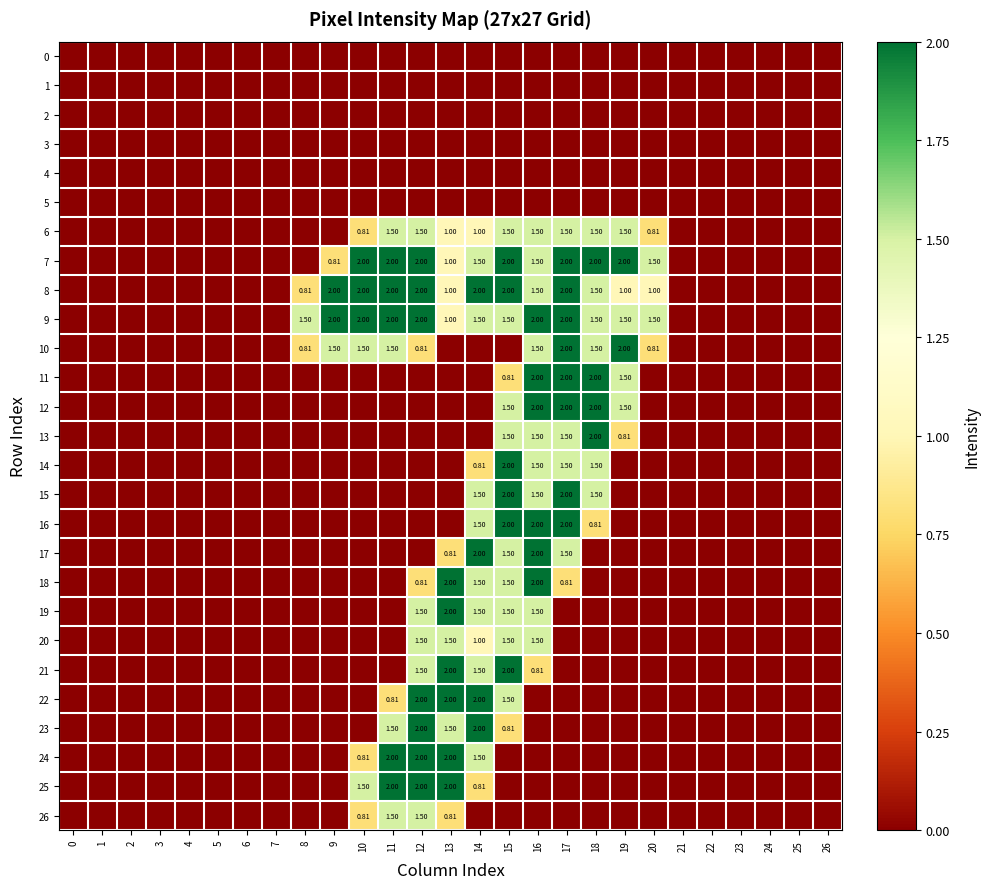

What is the maximum value for 14?

2.0